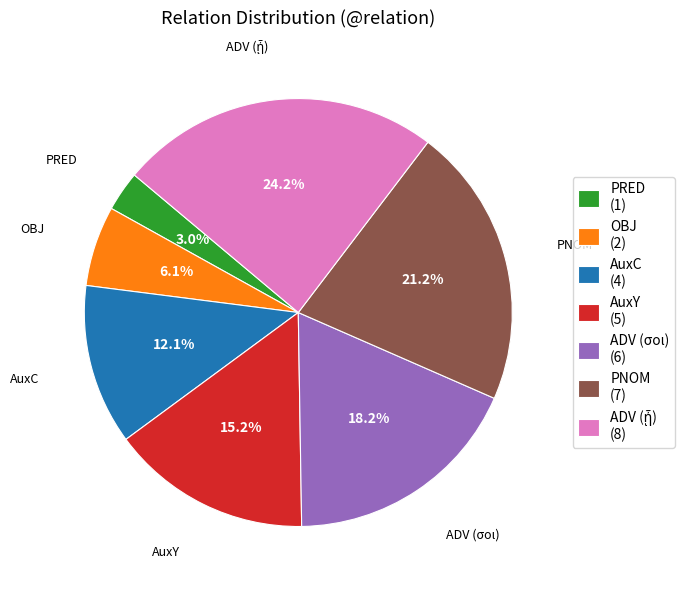

How much of the chart is everything except PRED (1)?

97.0%